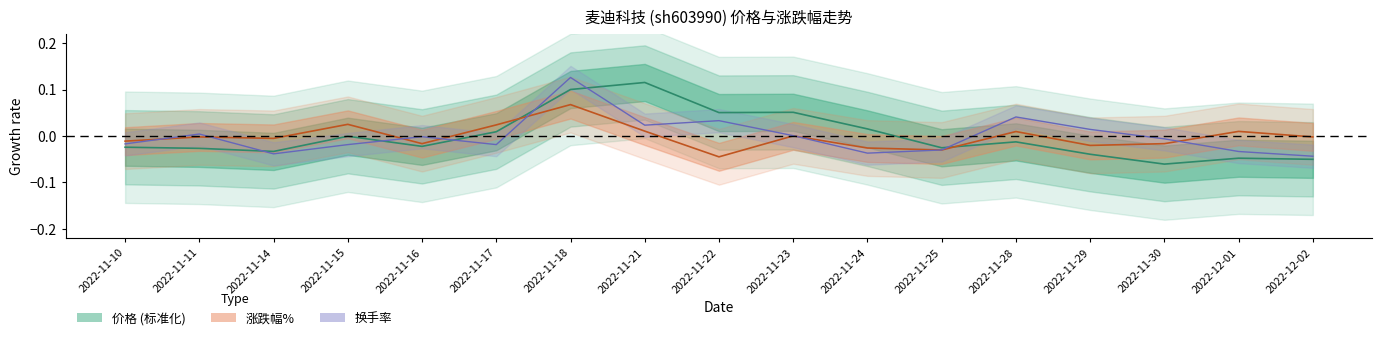

Between 2022-11-21 and 2022-11-18, which is larger?

2022-11-21